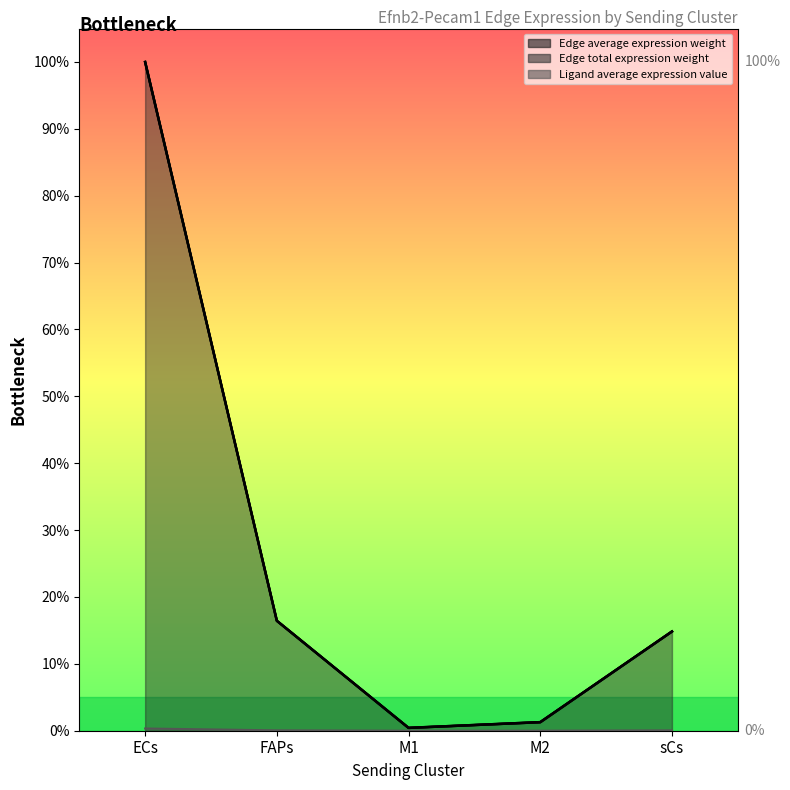

What is the value of the Edge total expression weight point at the 1st from the left?

1.0